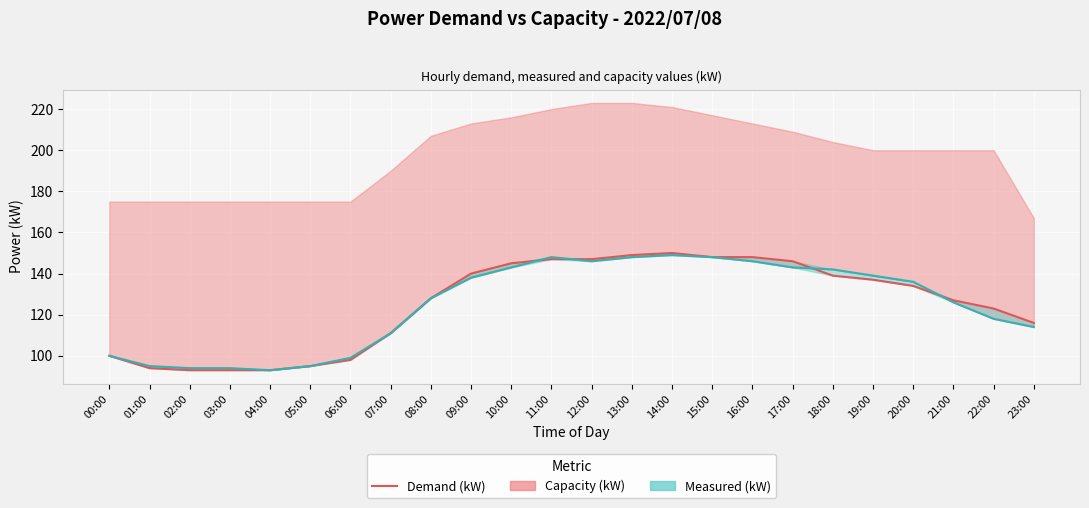

How many categories are shown in the chart?

24